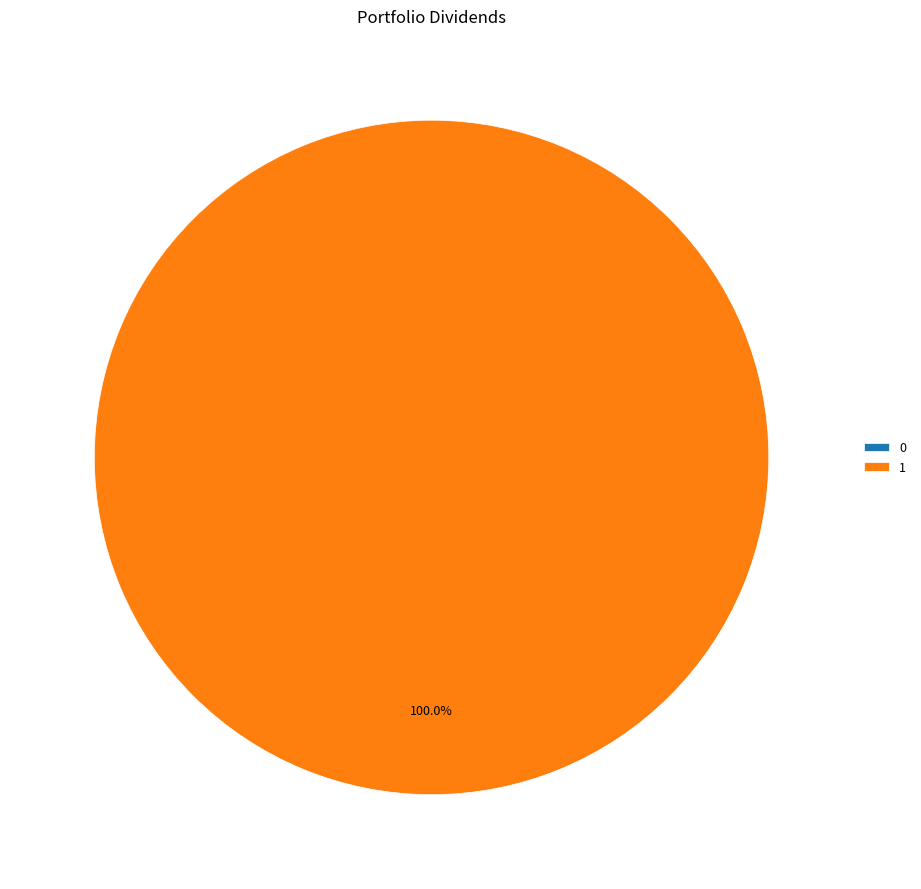

Rank the categories by value from lowest to highest.

0, 1